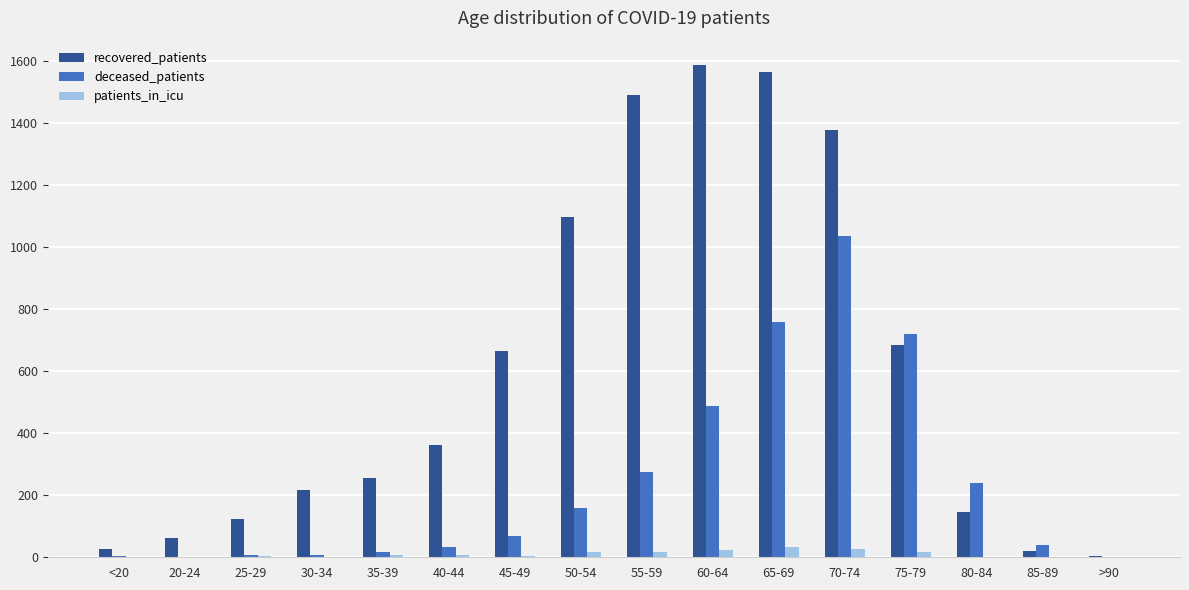

What is the total value across all series at 85-89?

60